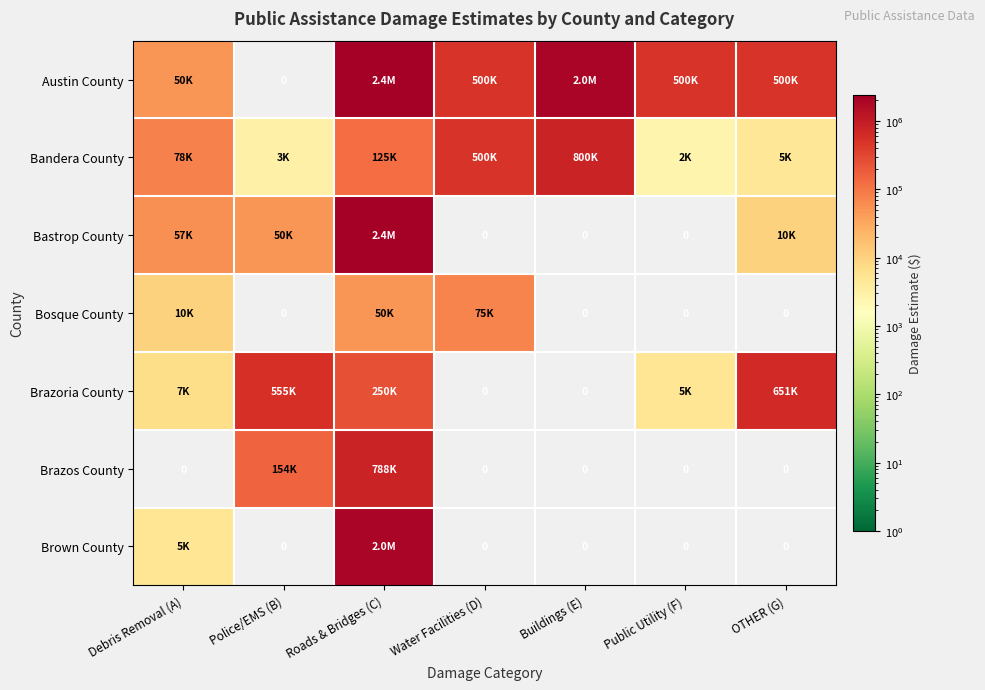

What is the greatest value displayed?

2395000